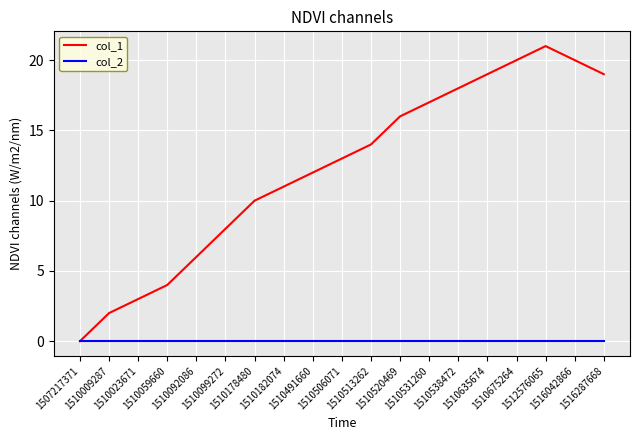

How many lines are shown in the chart?

2